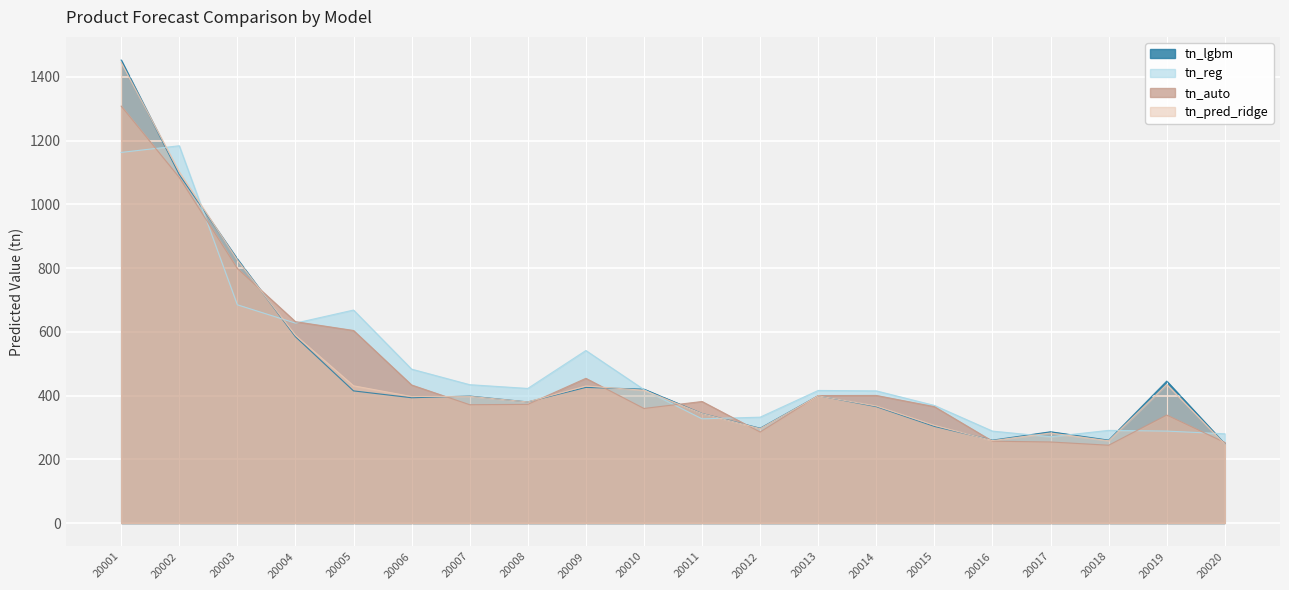

Which series has the largest total across all categories?

tn_reg